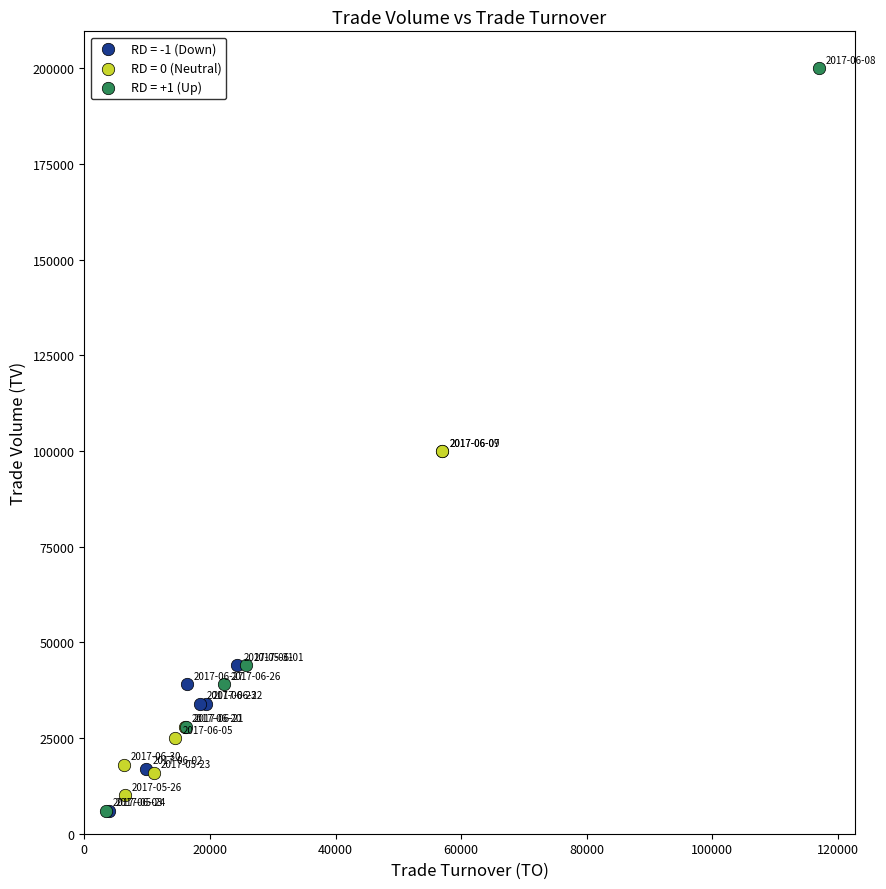

Which series has the widest spread of Y values?

RD = +1 (Up)